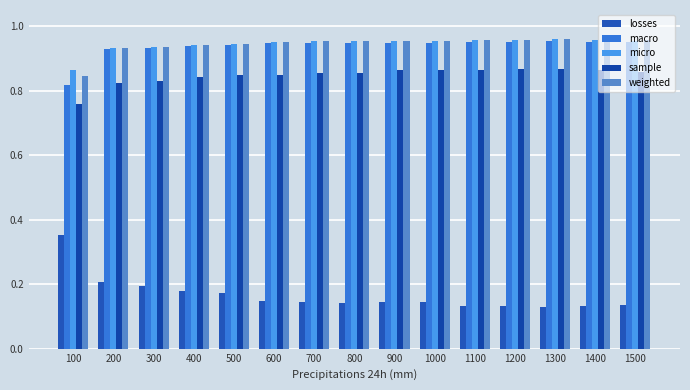

What are all the series names shown in the legend?

losses, macro, micro, sample, weighted